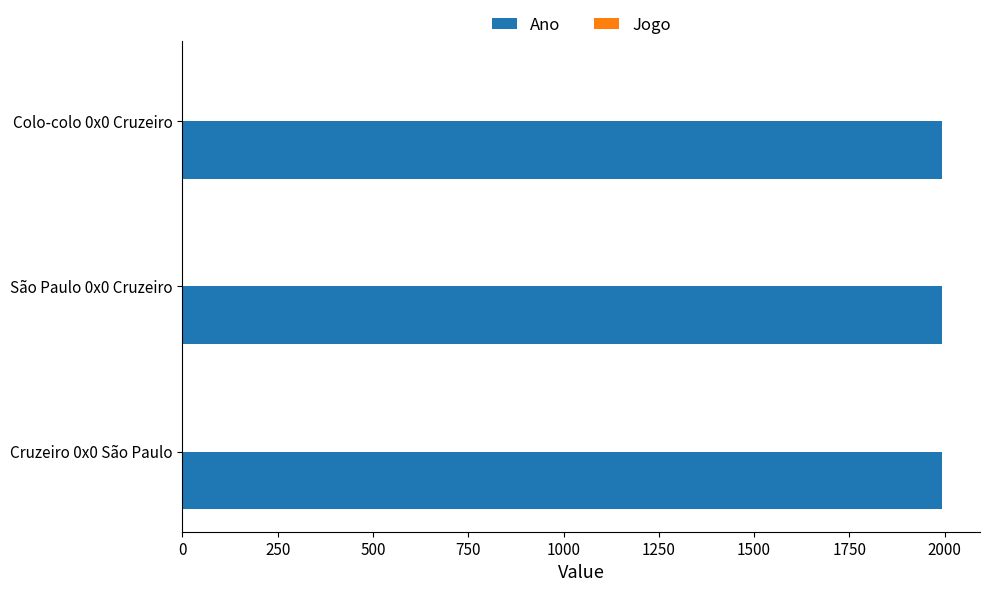

True or false: Ano has a value of 468 at Cruzeiro 0x0 São Paulo.

False